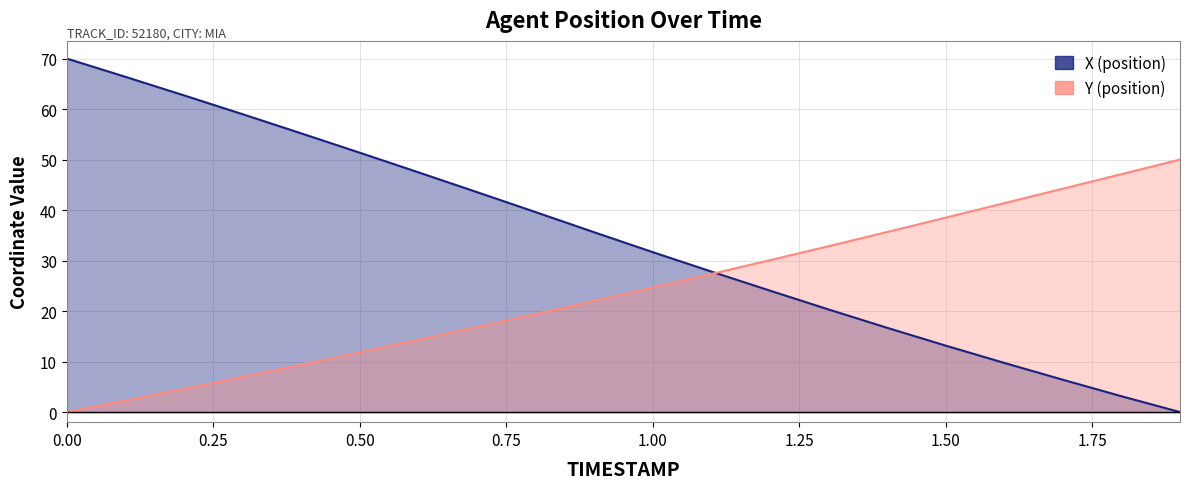

What is the difference between the maximum and minimum values in the Y series?

50.0